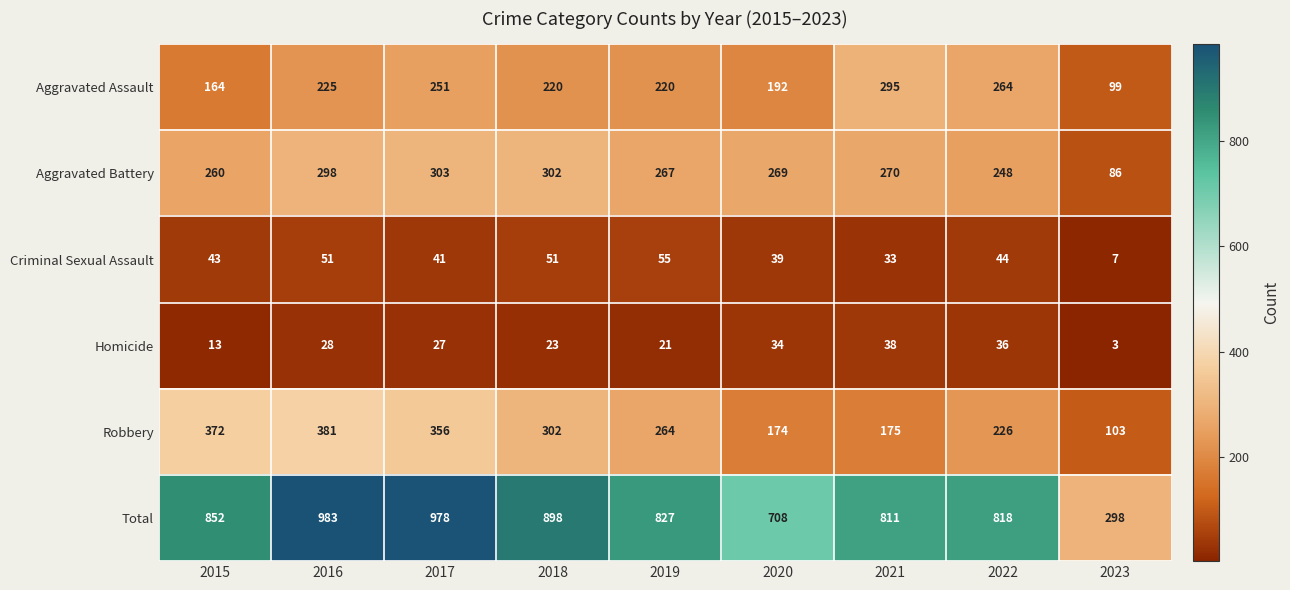

What is the difference between the maximum and minimum values in the Robbery series?

278